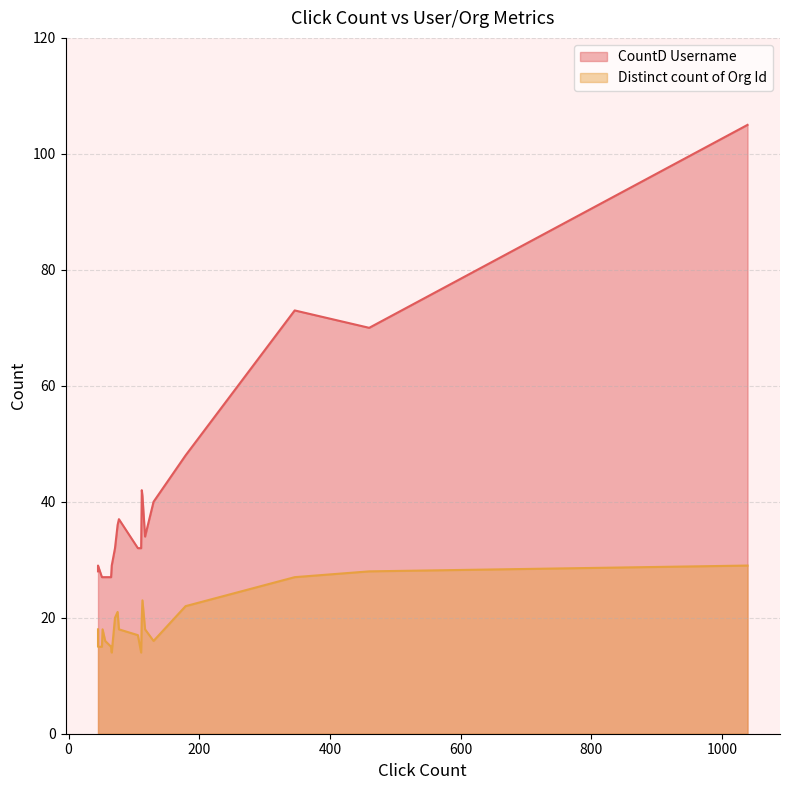

Reading left to right, what are all the values shown in this chart?

CountD Username: 1039=105	346=73	460=70	179=48	112=42	113=41	130=40	77=37	75=36	117=34	71=32	106=32	111=32	66=29	45=29	45=28	65=27	56=27	51=27	52=27
Distinct count of Org Id: 1039=29	346=27	460=28	179=22	112=20	113=23	130=16	77=18	75=21	117=18	71=20	106=17	111=14	66=14	45=15	45=18	65=15	56=16	51=15	52=18